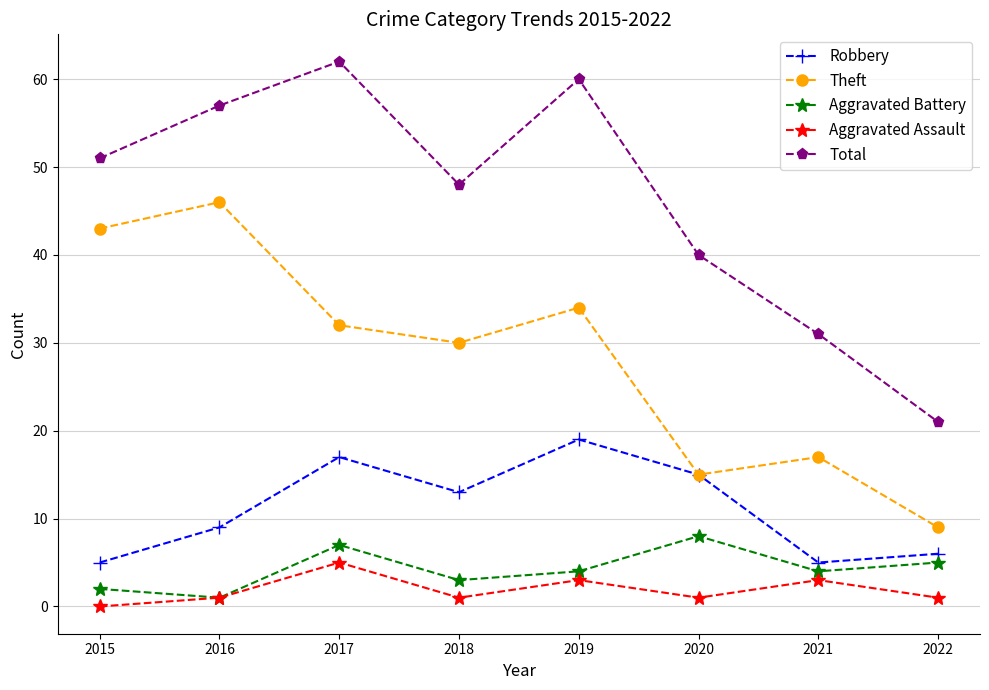

At which label does Total reach its peak?

2017